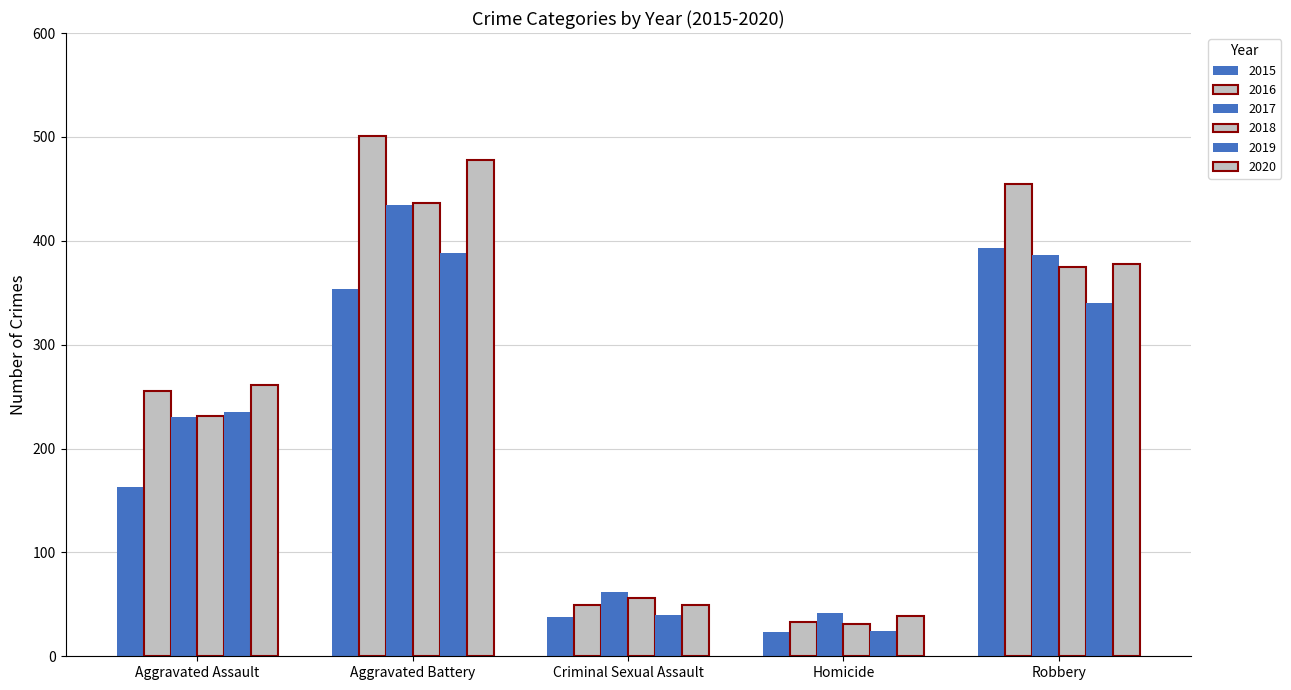

What is the difference between the highest and lowest values at Robbery?

115